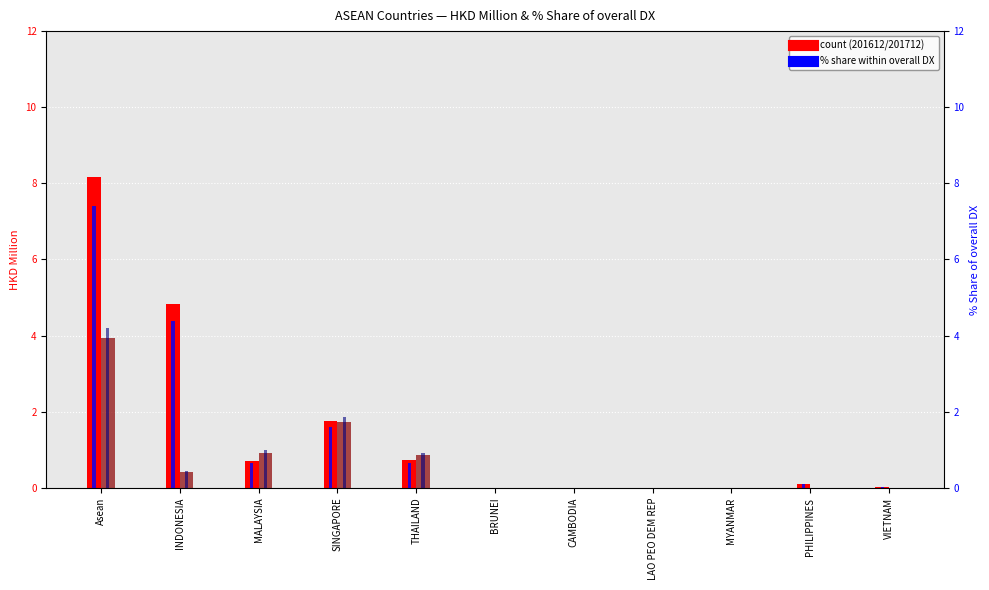

What position from the left is THAILAND?

5